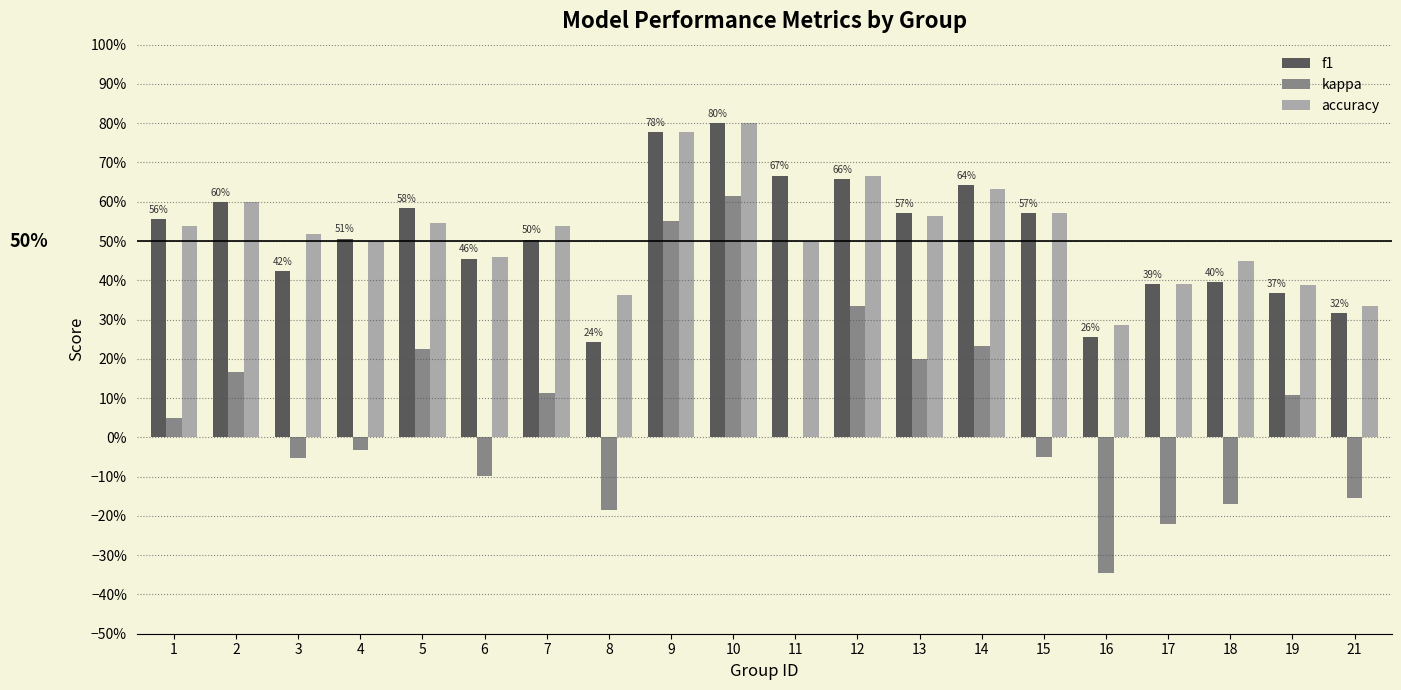

How many accuracy values are between 0 and 1?

20